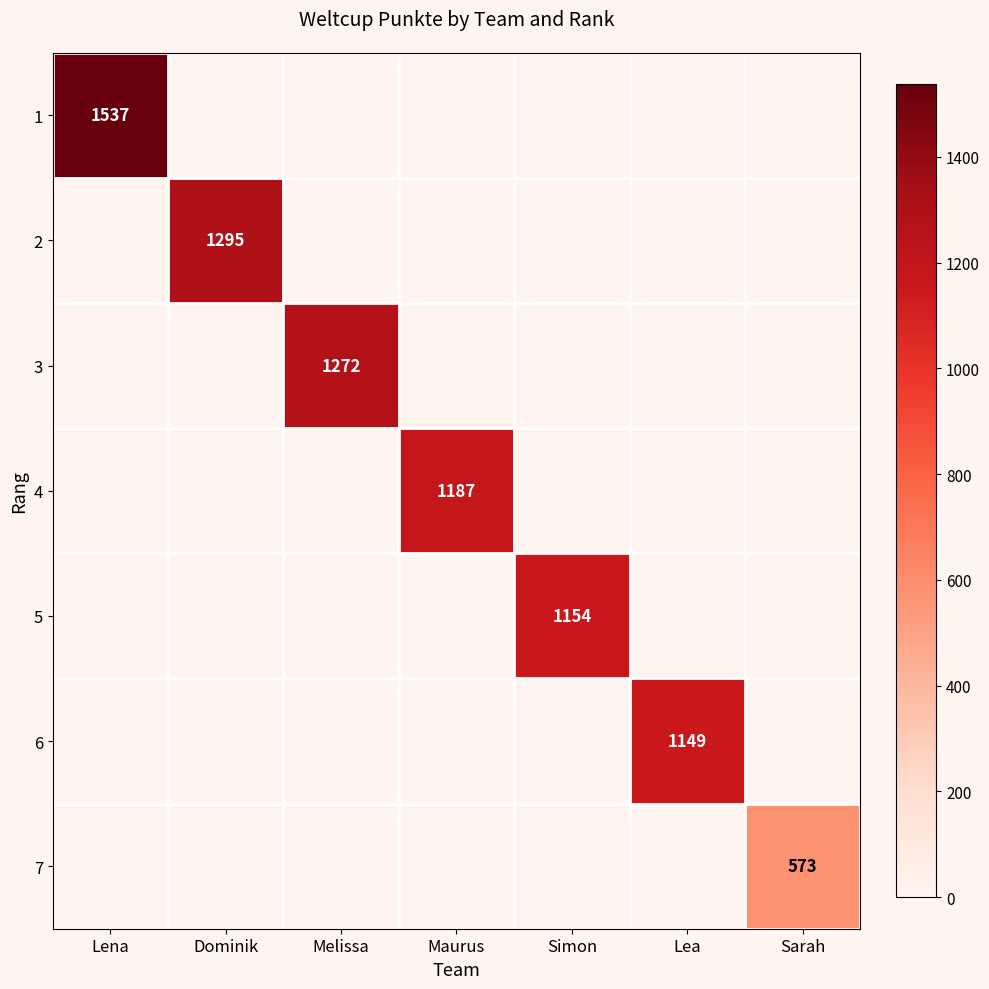

The value of 3 at Melissa is 1272. True or false?

True